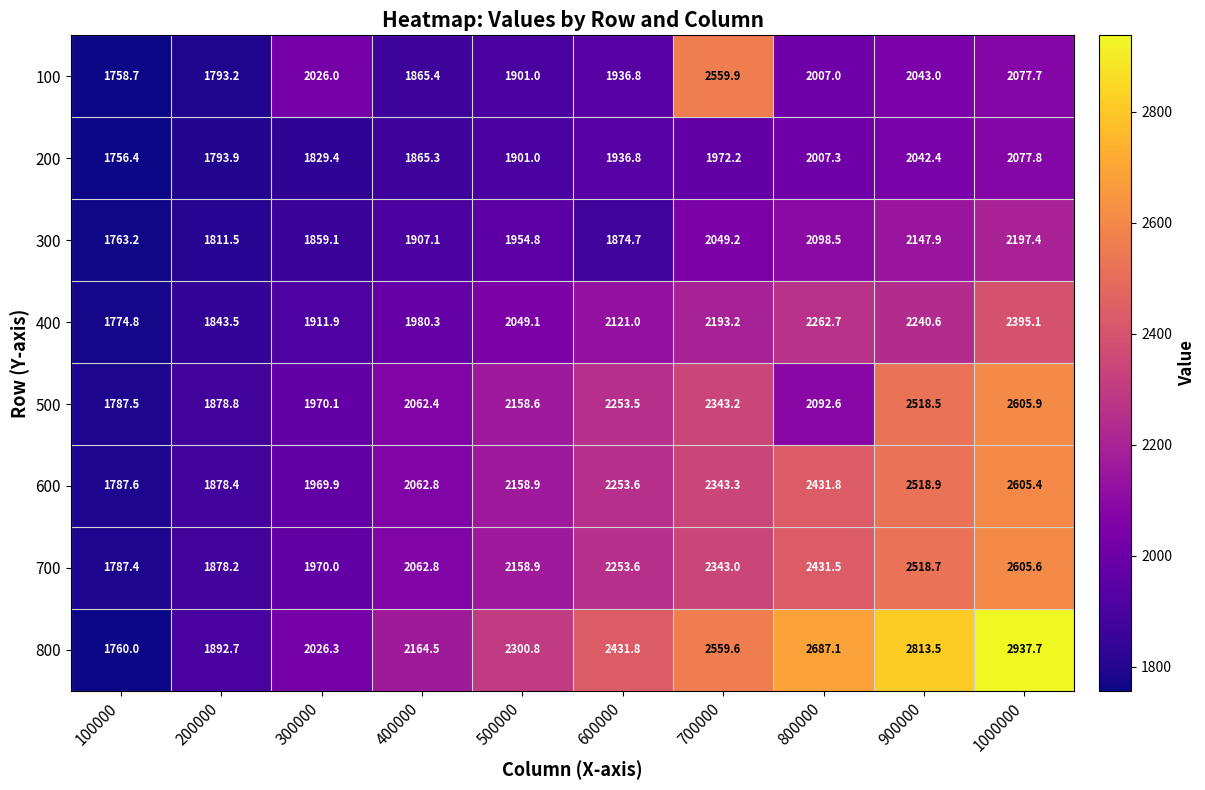

What is the minimum value shown in the chart?

1756.4